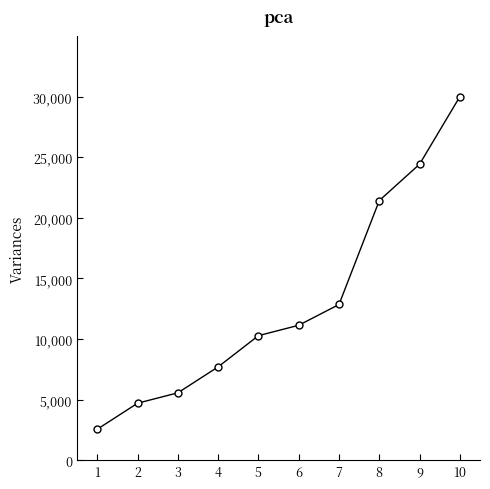

How many lines are shown in the chart?

1